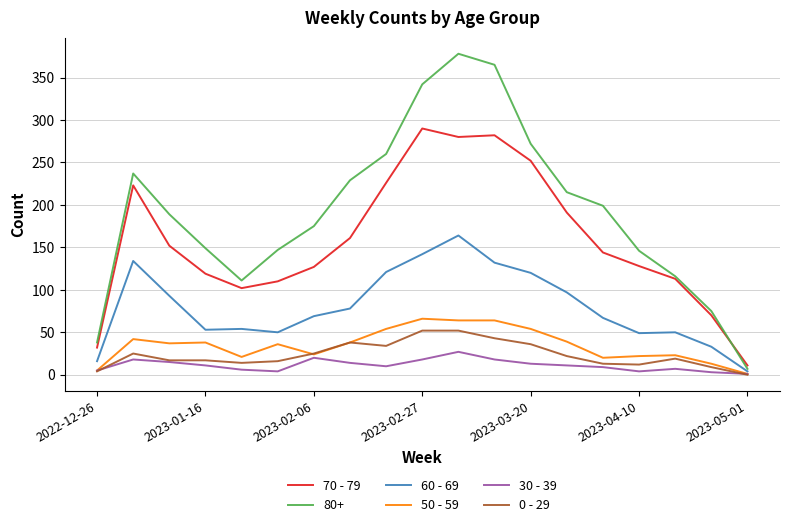

After their last crossing, which series has the higher values: 0 - 29 or 30 - 39?

30 - 39